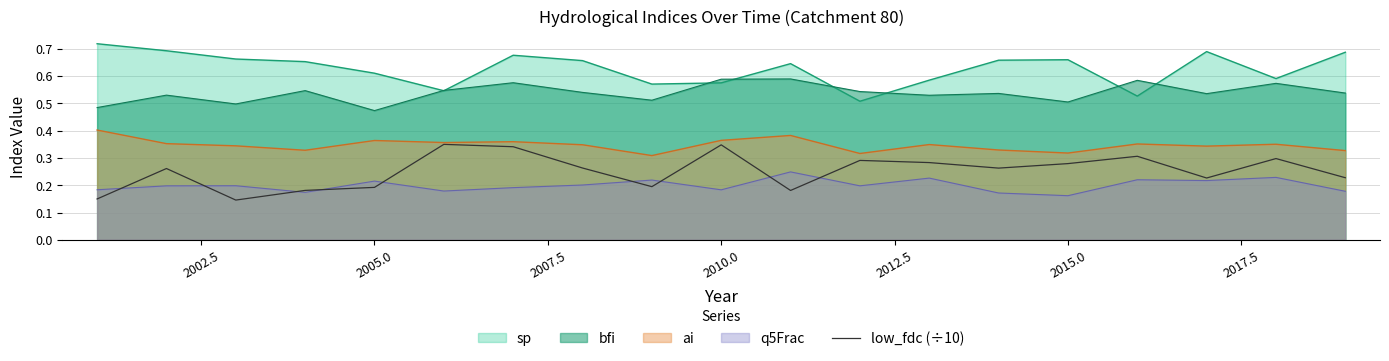

True or false: bfi and q5Frac cross at least once.

False